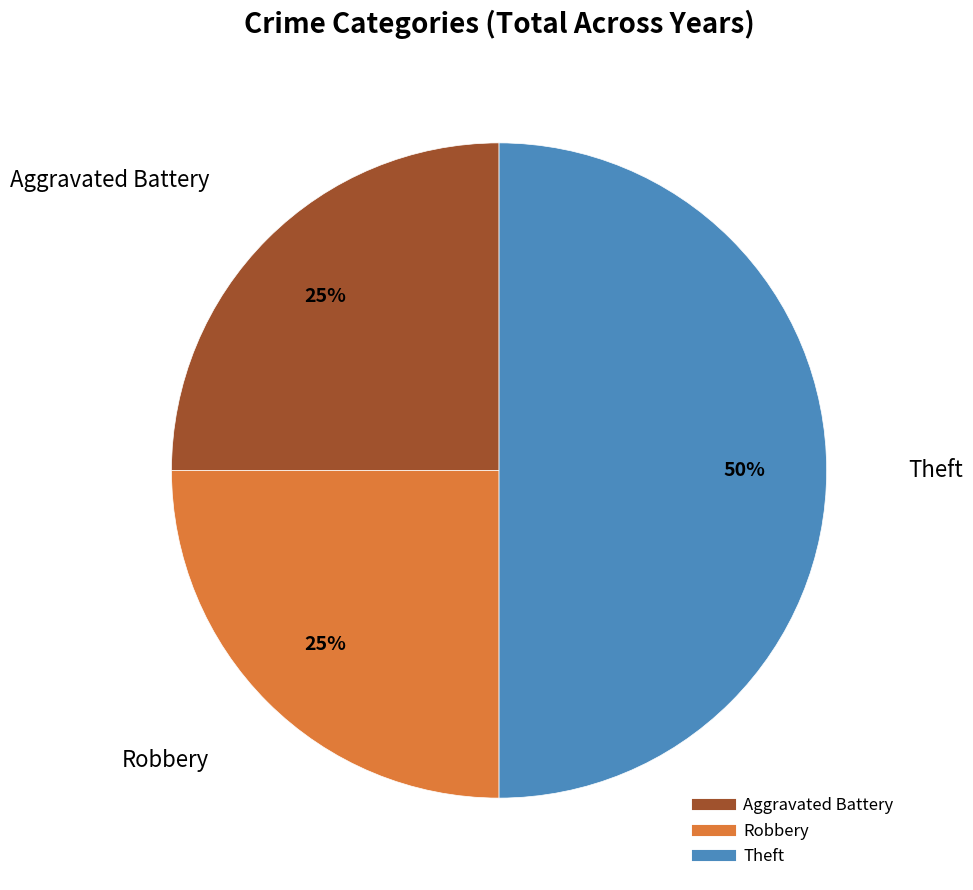

How many slices are in this pie chart?

3